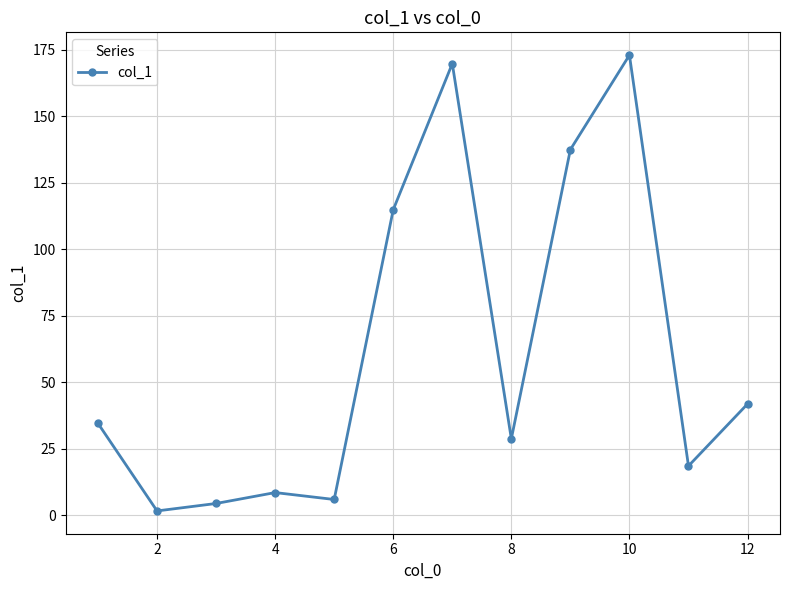

Does the chart have visible grid lines?

Yes